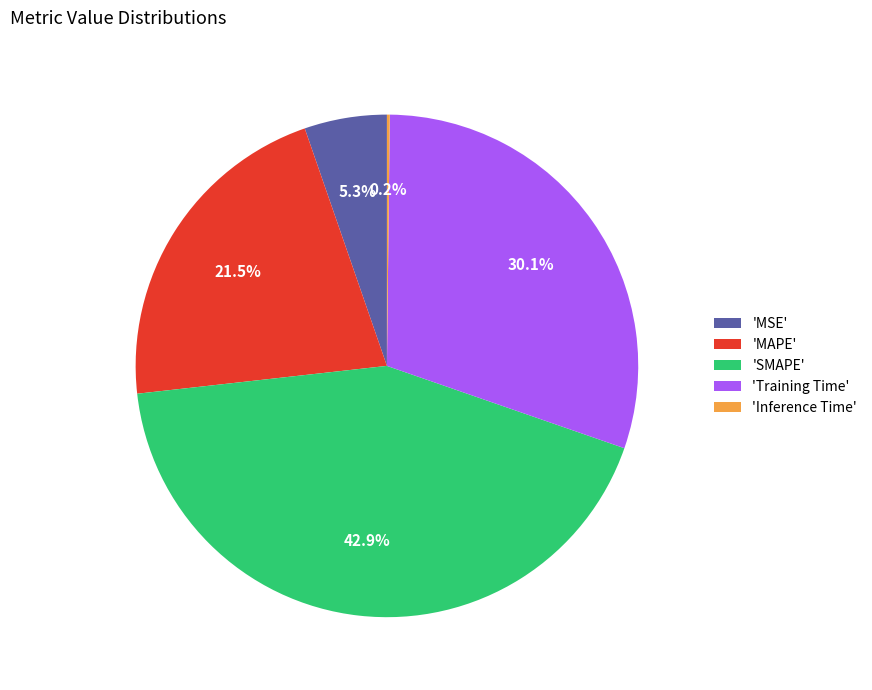

What is the ratio of the value at 'MAPE' to the value at 'Training Time'?

0.7